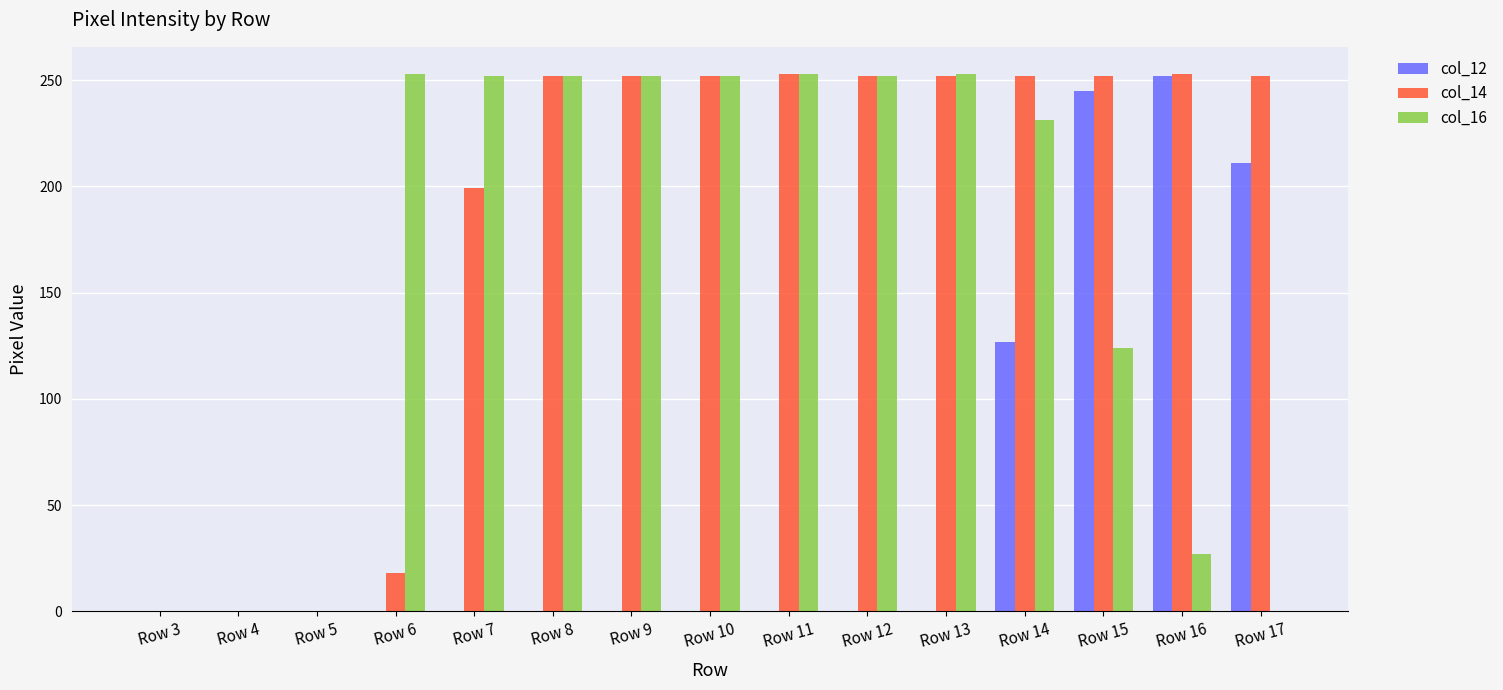

What is the greatest value displayed?

253